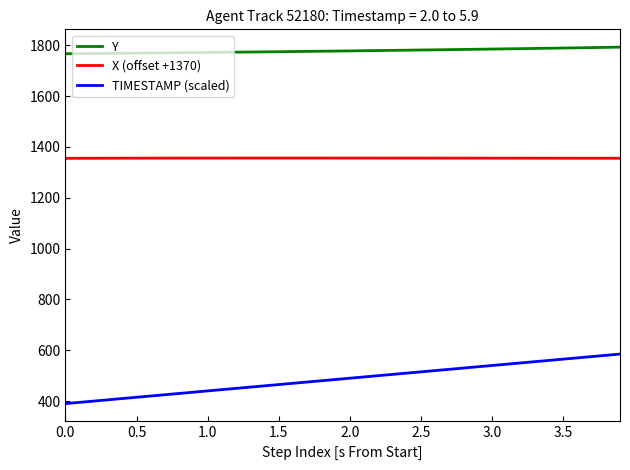

True or false: X (offset +1370) and Y intersect in this chart.

False